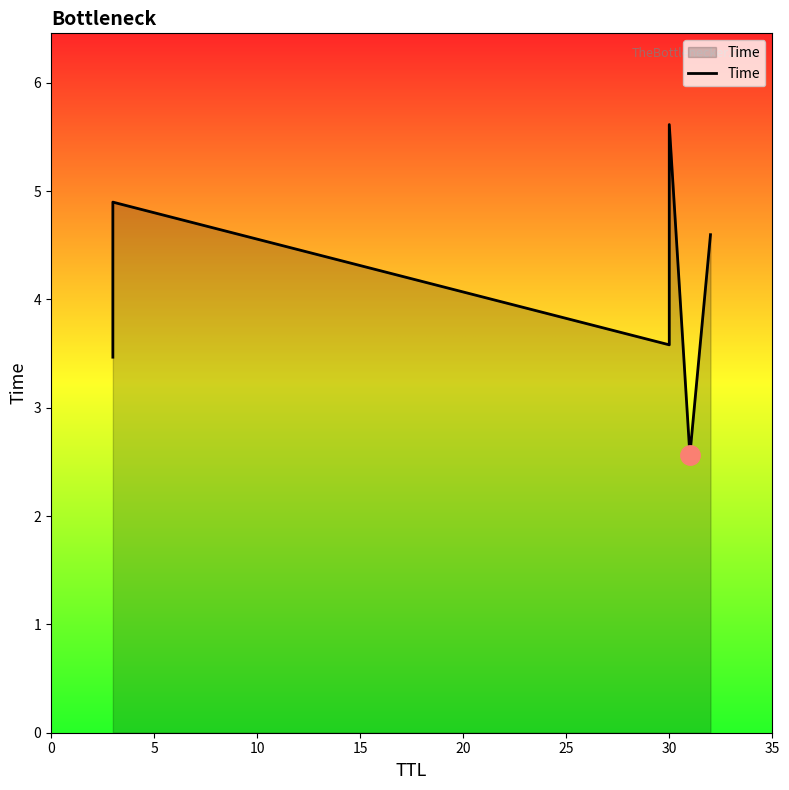

How many interior local peaks (higher than both neighbors) does the data have?

2